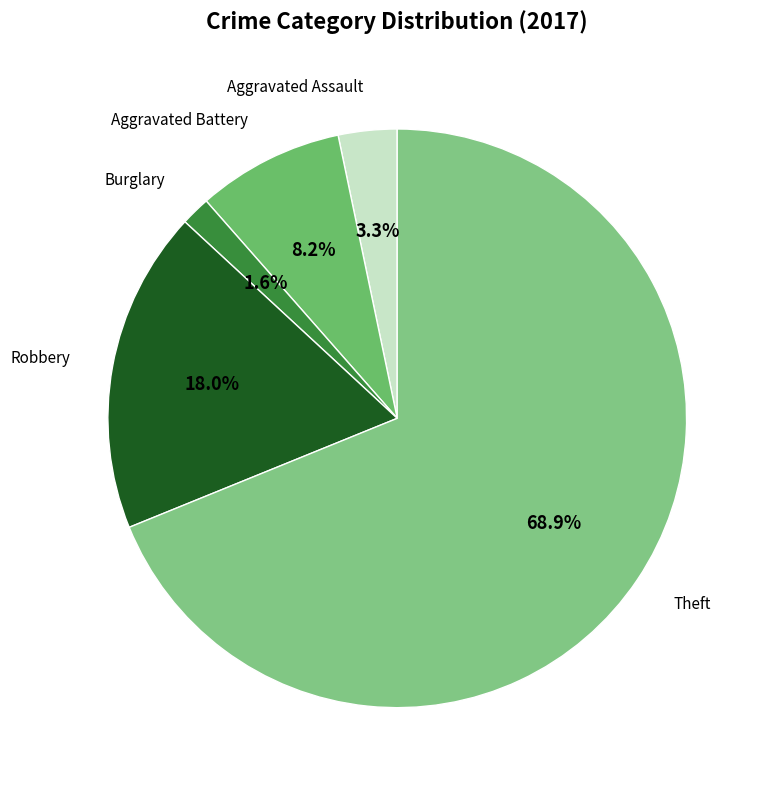

Which has a higher value, Burglary or Aggravated Battery?

Aggravated Battery